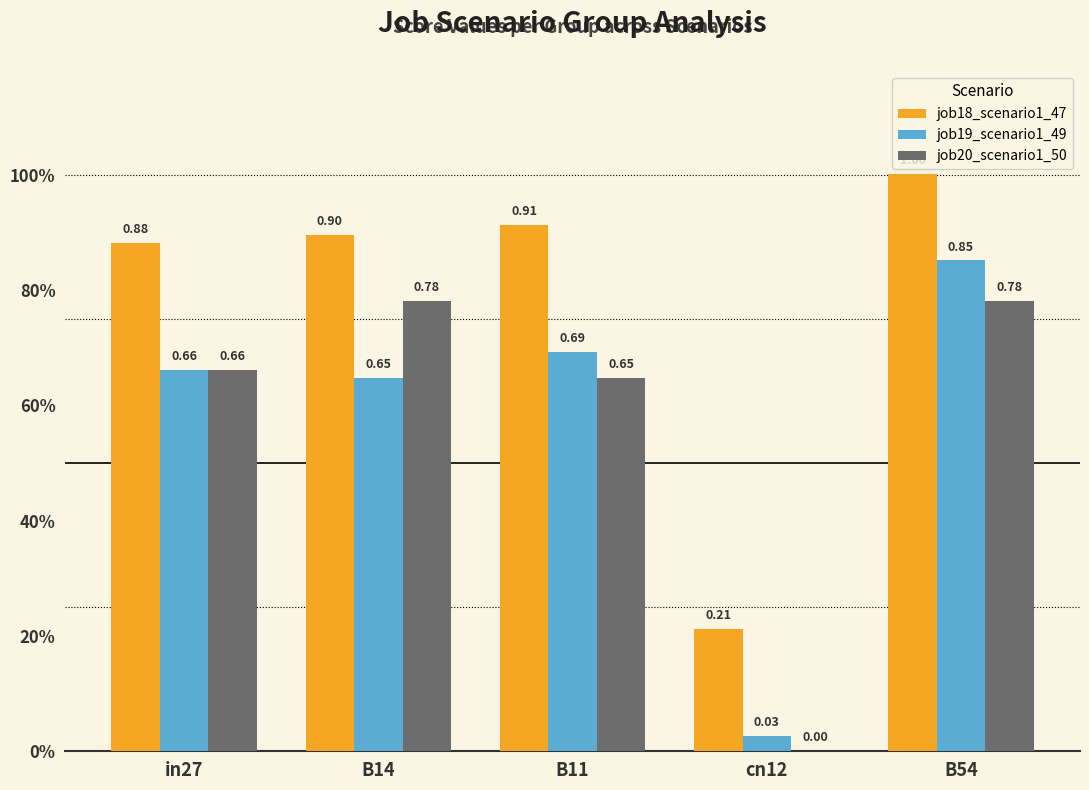

Which series has the largest range (max minus min)?

job19_scenario1_49